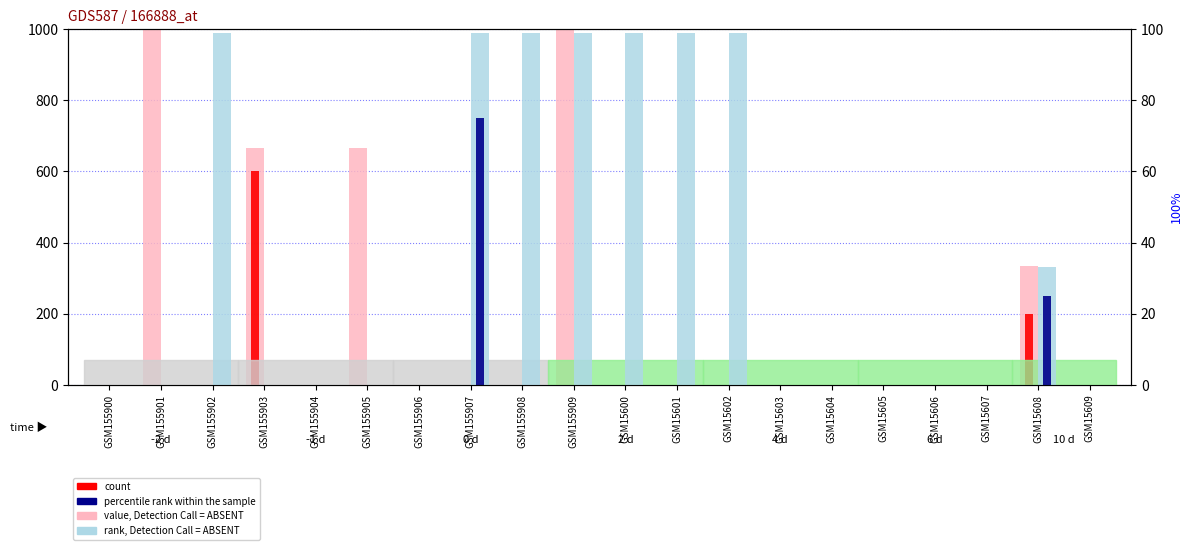

Is the value of rank, Detection Call = ABSENT at GSM155902 greater than the value of count at GSM15605?

Yes